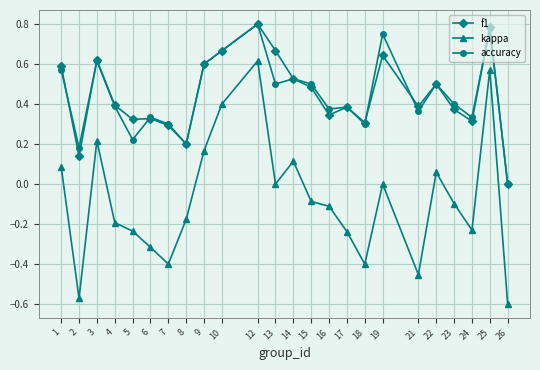

Which series has the widest spread of values?

kappa